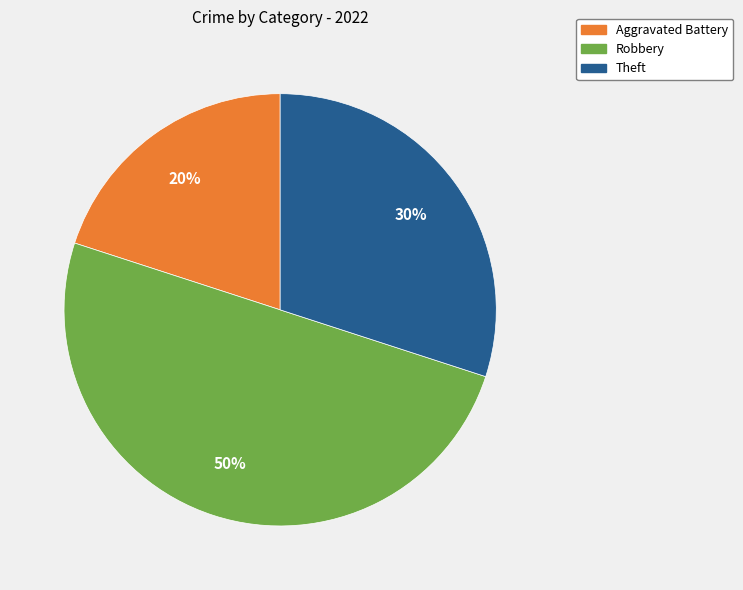

To the nearest percent, what is the difference between the largest and smallest slice percentages?

30%